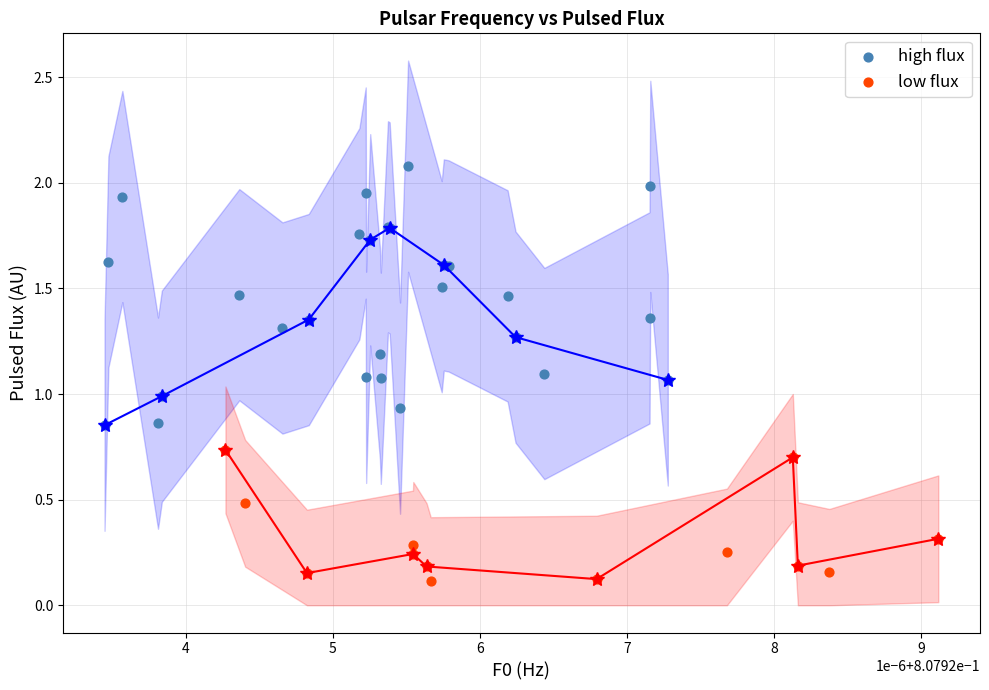

Which series reaches the minimum Y coordinate?

low flux